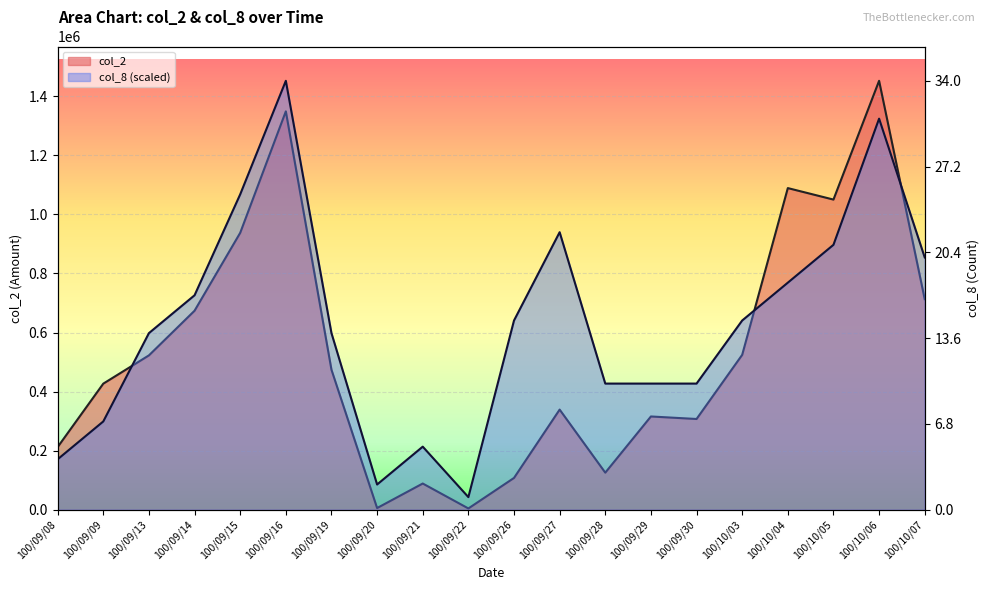

At which label does col_2 reach its peak?

100/10/06